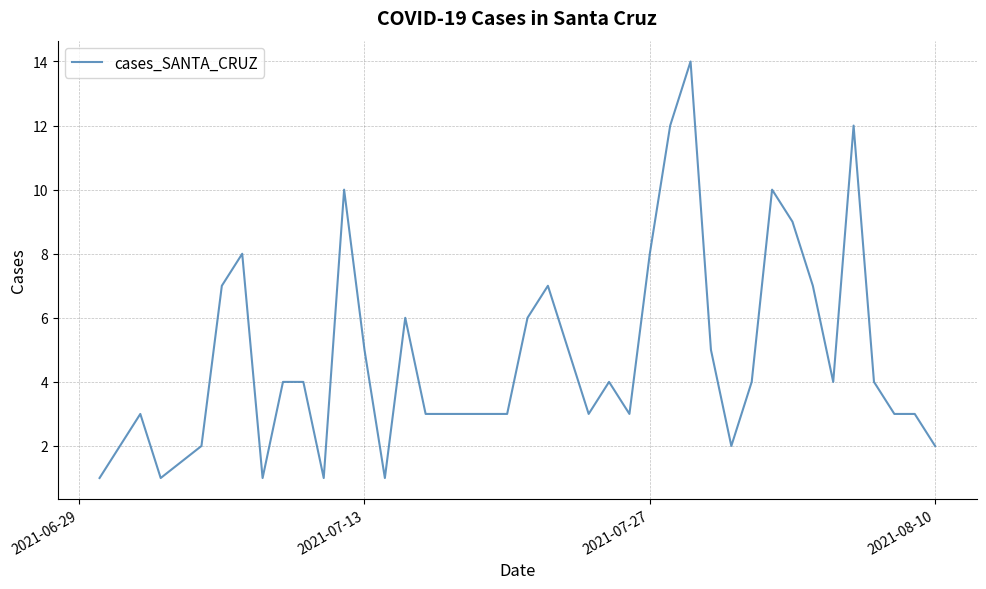

What is the difference between the maximum and minimum values?

13